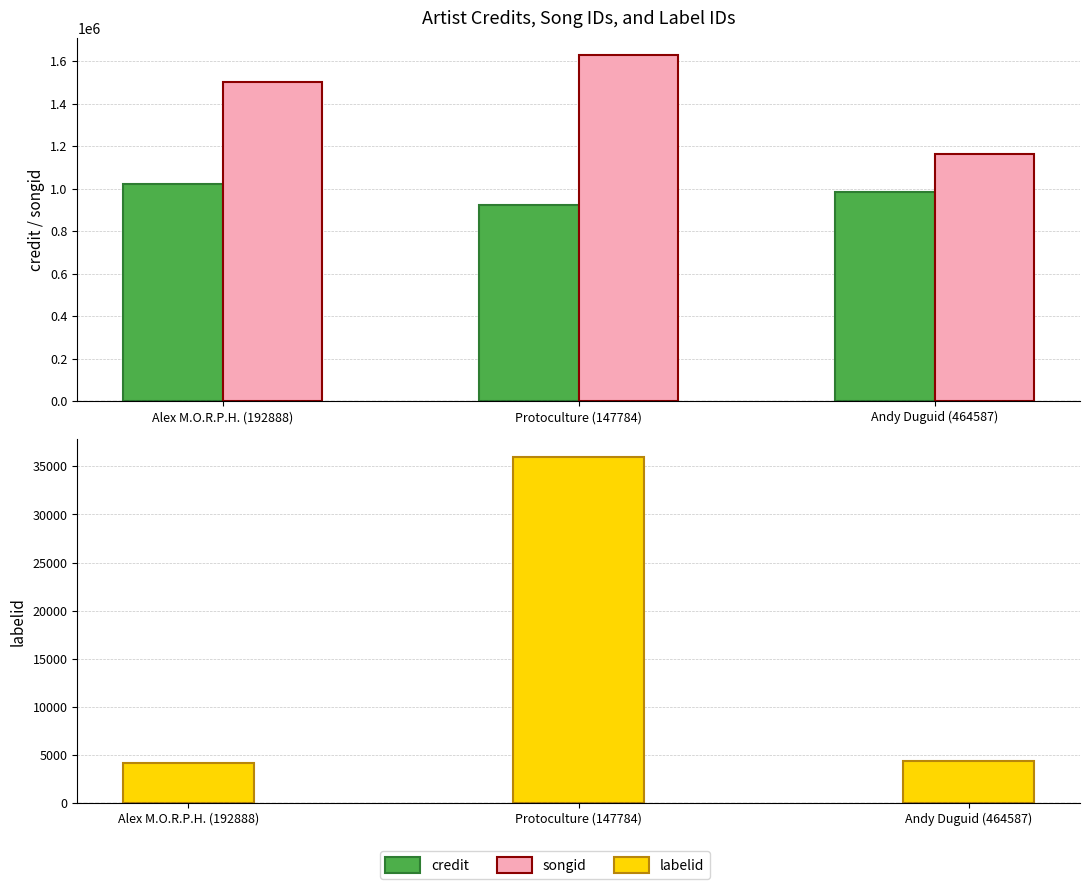

True or false: labelid has a value of 6076 at Andy Duguid (464587).

False